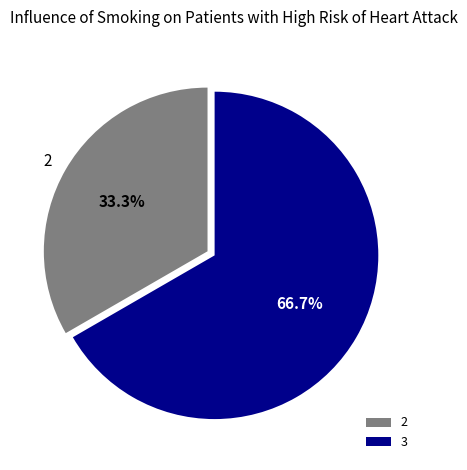

What is the majority slice?

3